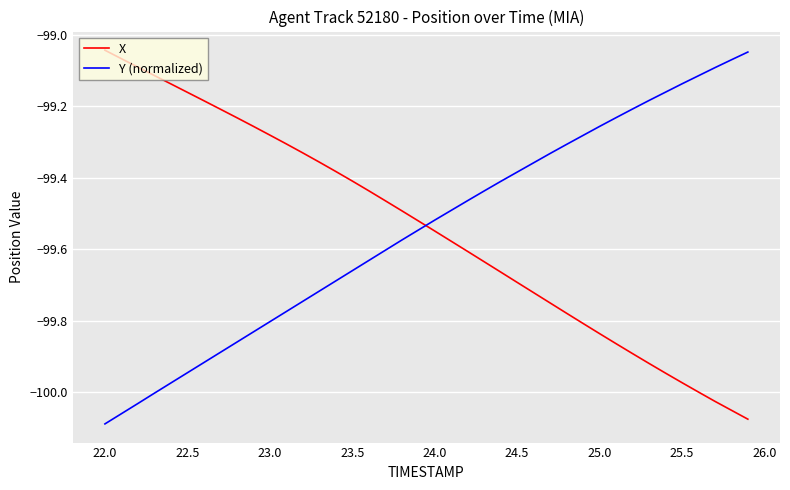

What is the difference between the maximum and minimum values in the X series?

1.0